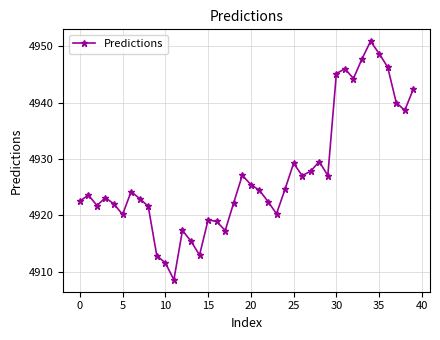

What is the value of the 12th point from the left?

4908.6